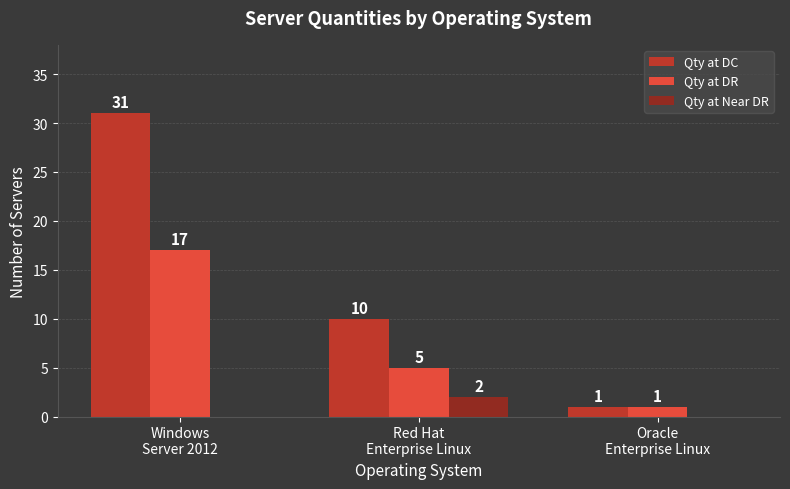

What is the maximum value shown in the chart?

31